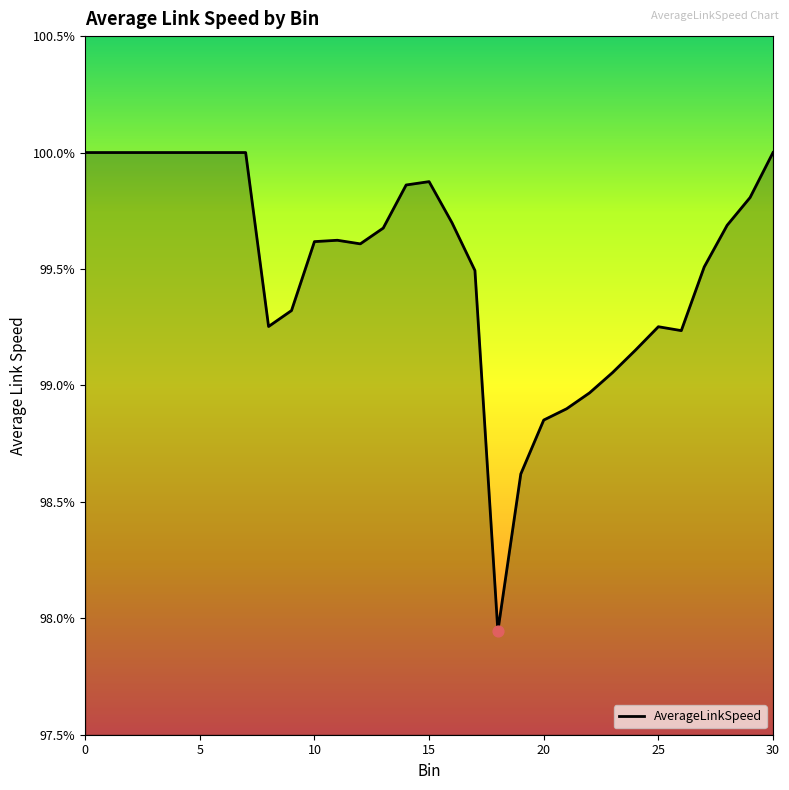

What is the greatest value displayed?

100.0